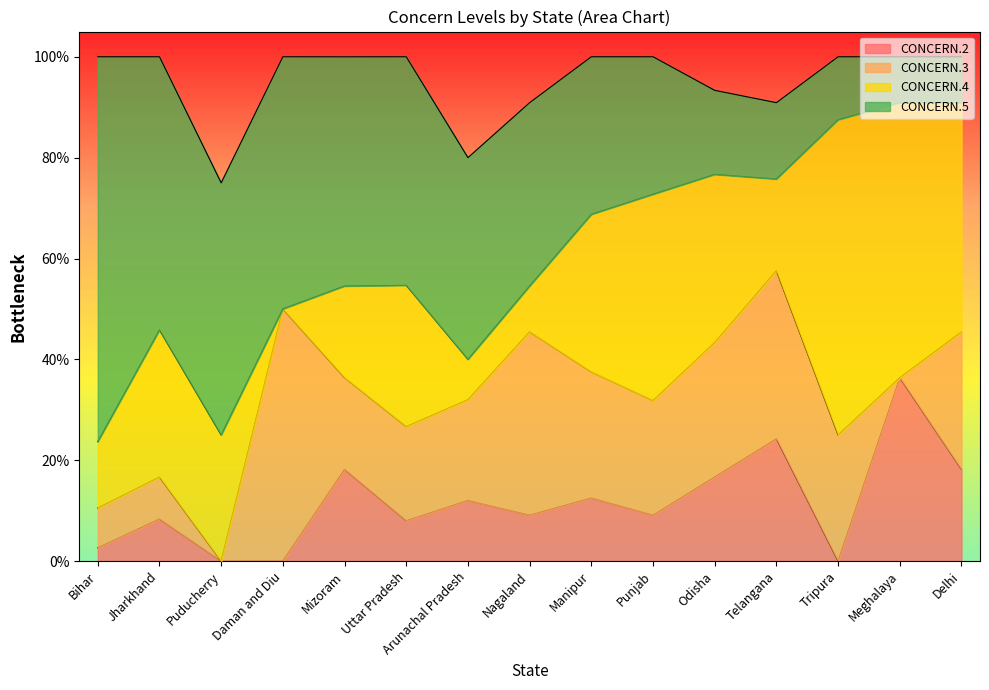

What is the total value across all series at Nagaland?

90.9